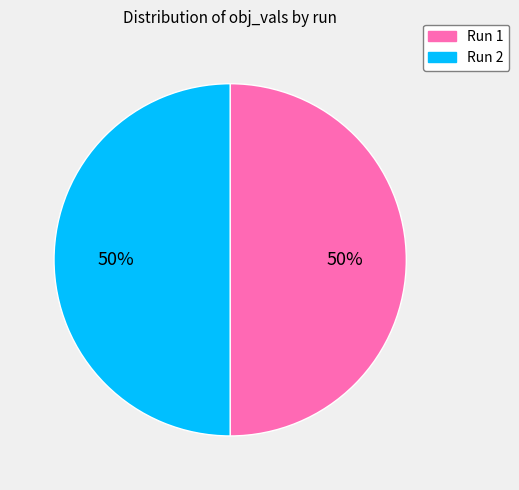

How many slices are in this pie chart?

2